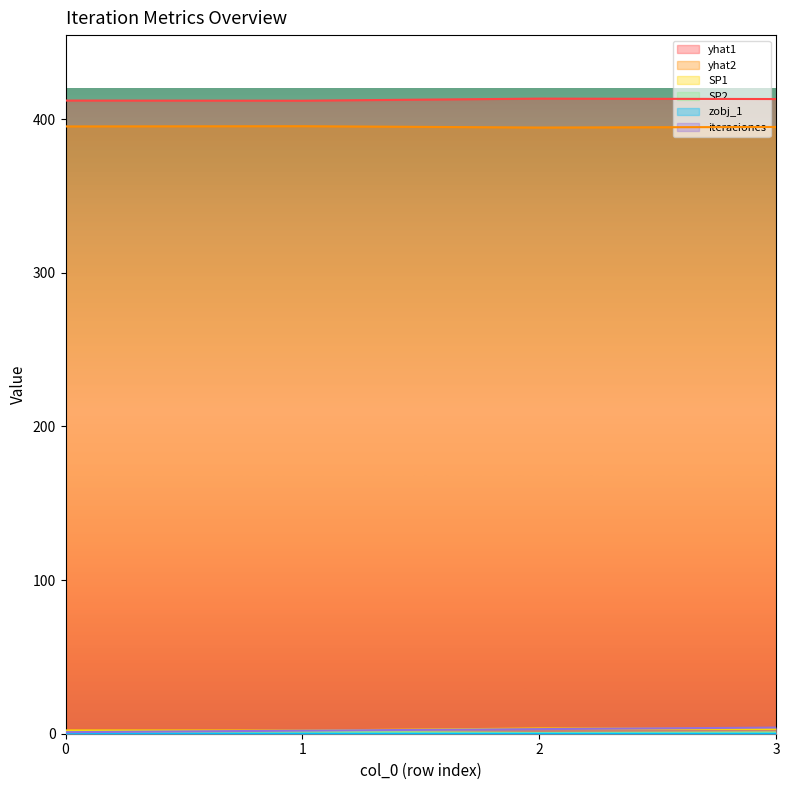

Does the chart display data point markers on the line(s)?

No